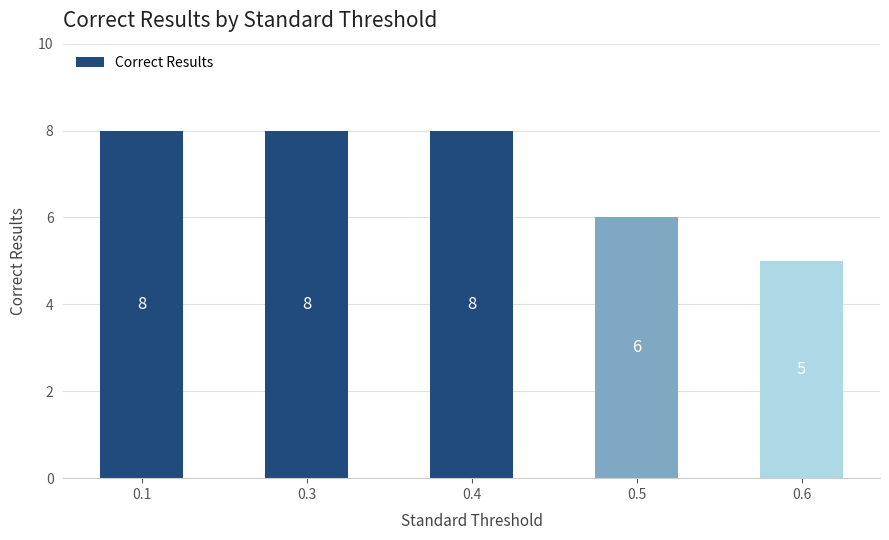

What is the minimum value shown in the chart?

5